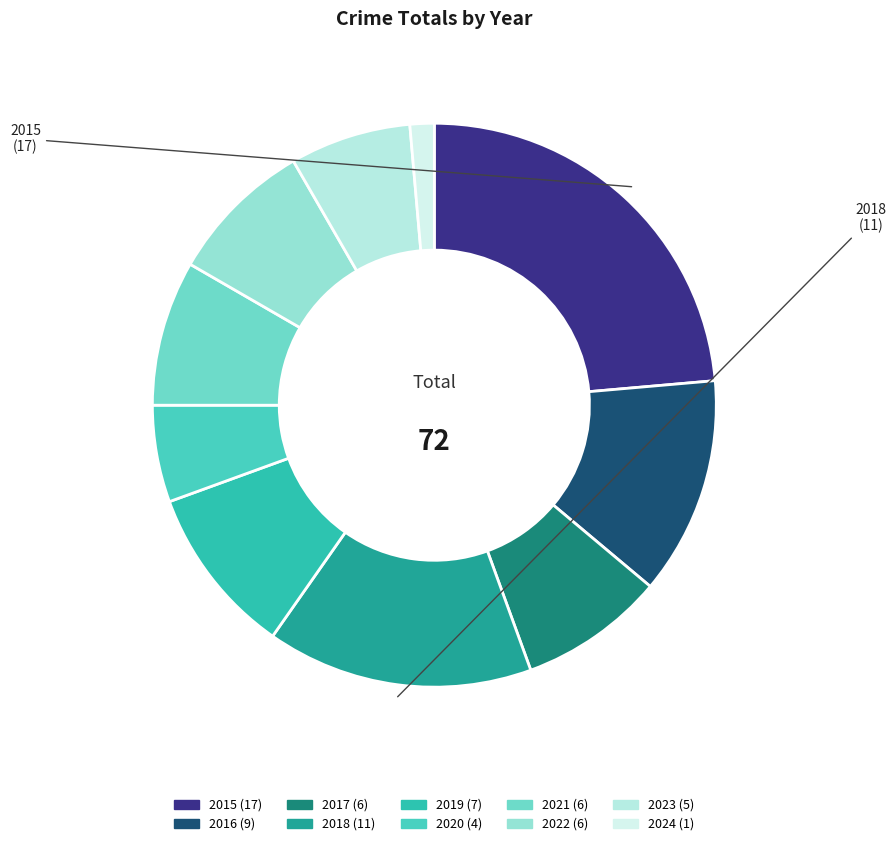

The 2015 slice represents 24% of the pie. True or false?

True